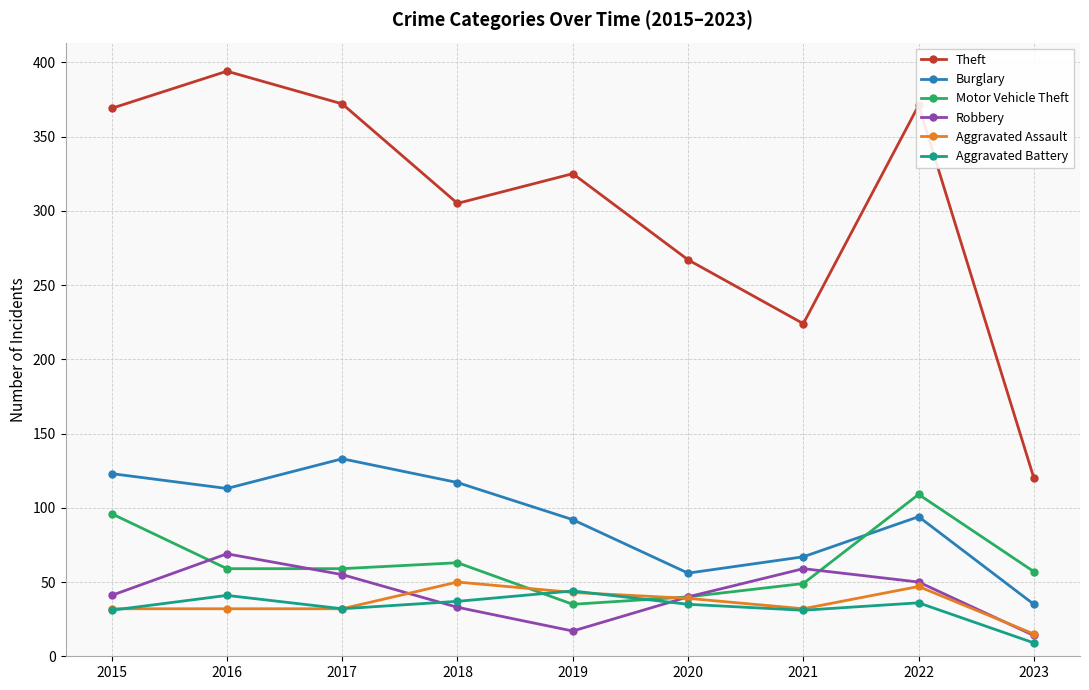

At 2018, list the series in order from largest to smallest.

Theft, Burglary, Motor Vehicle Theft, Aggravated Assault, Aggravated Battery, Robbery